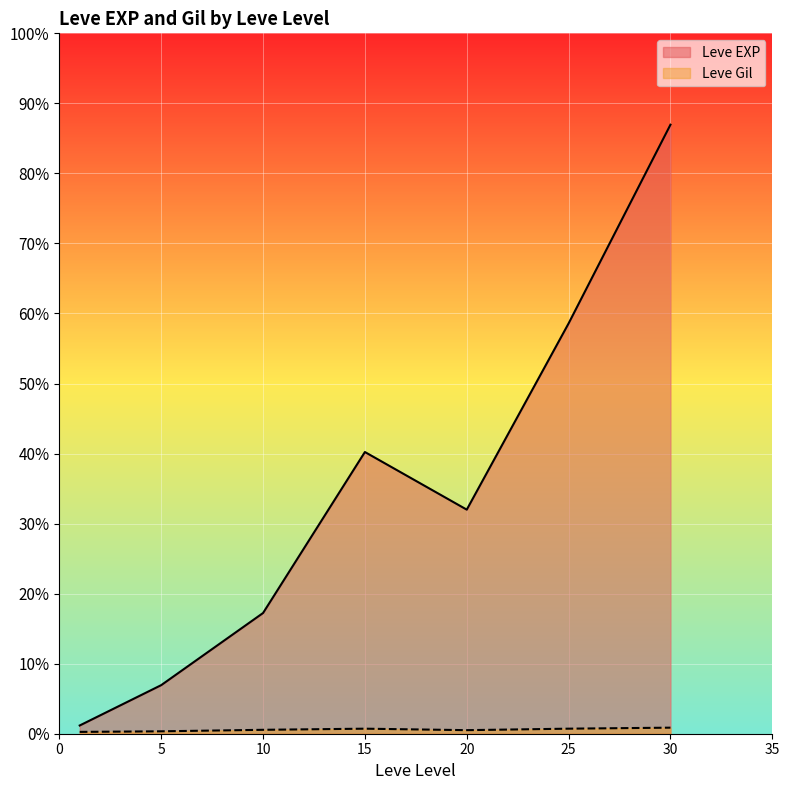

What are all the series names shown in the legend?

Leve EXP, Leve Gil